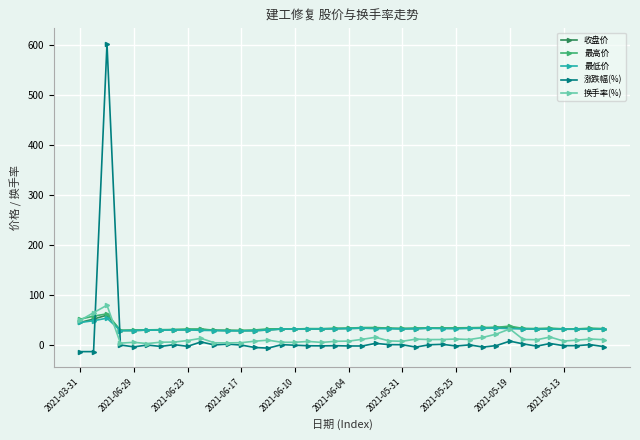

After their last crossing, which series has the higher values: 换手率(%) or 最低价?

最低价